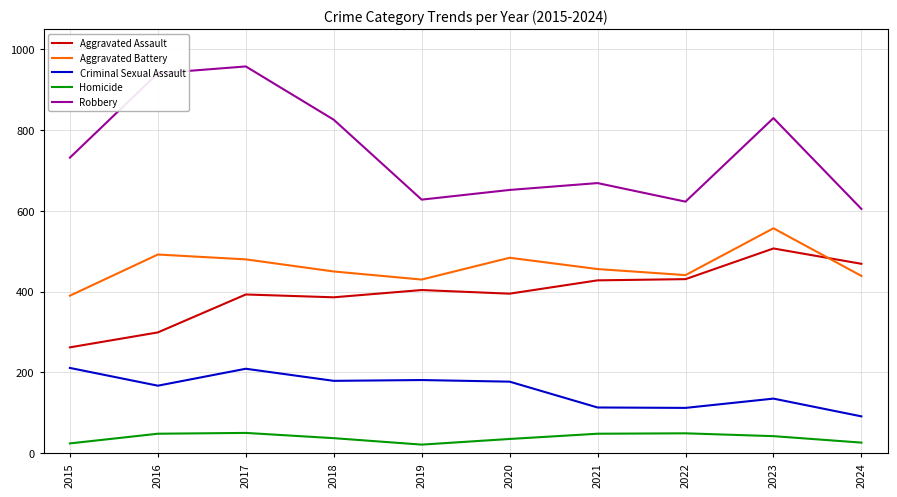

The Aggravated Assault series shows 141 at 2024. True or false?

False